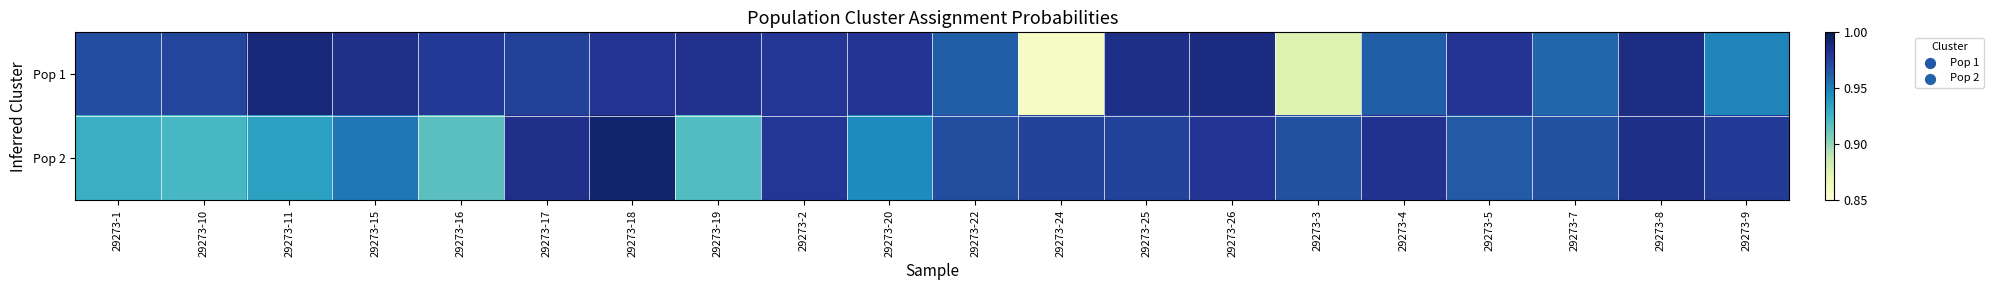

Which series changed the most between 29273-22 and 29273-7?

Pop 1